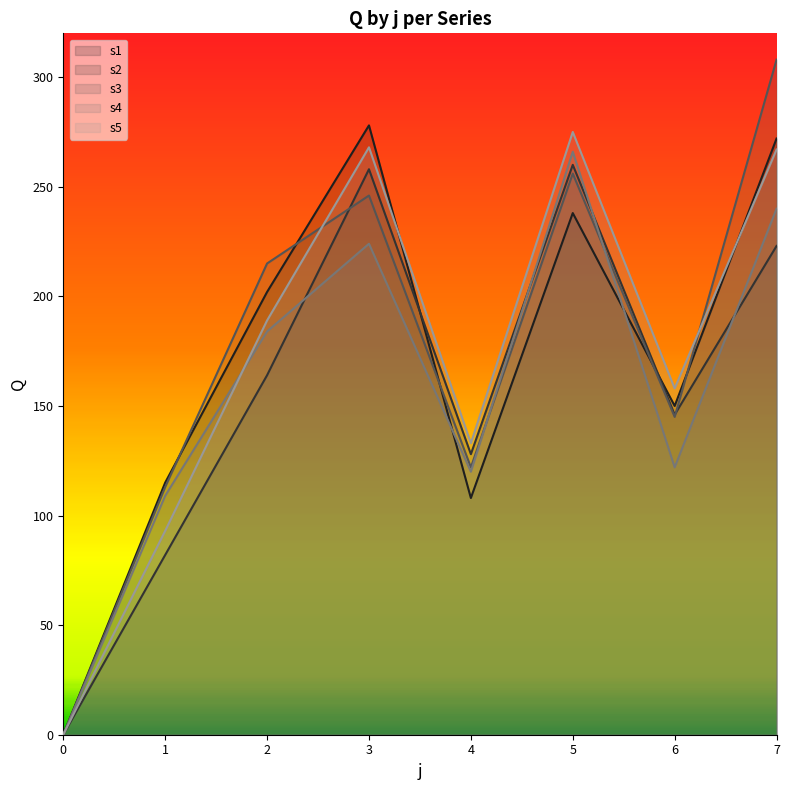

List the labels in order of s1 value, smallest first.

0, 4, 1, 6, 2, 5, 7, 3